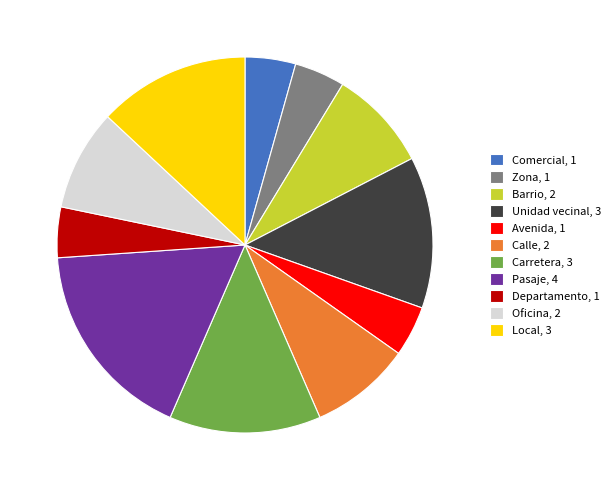

Which category has the biggest portion of the pie?

Pasaje, 4